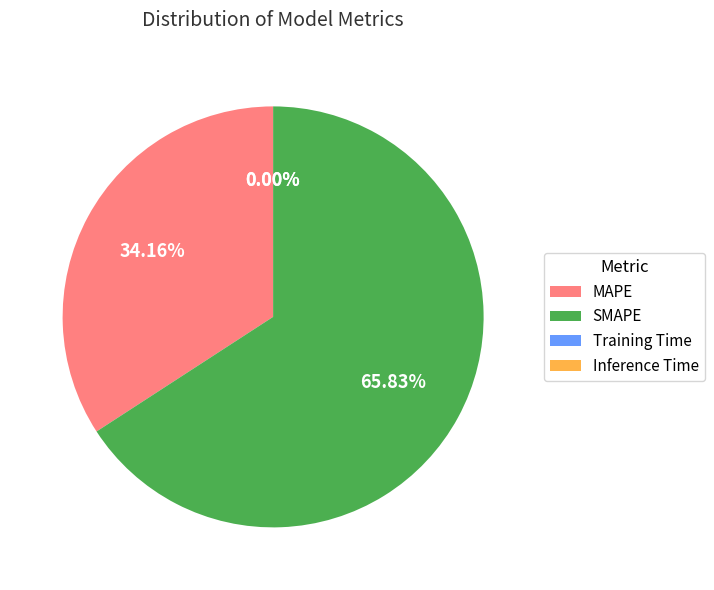

Which category has the biggest portion of the pie?

SMAPE